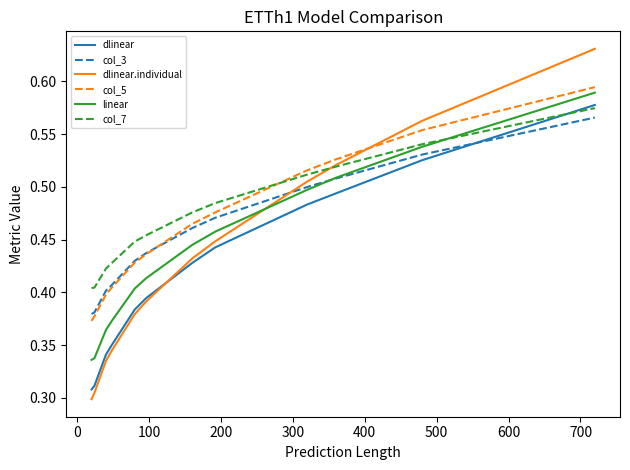

What is the sum of all linear values?

5.3